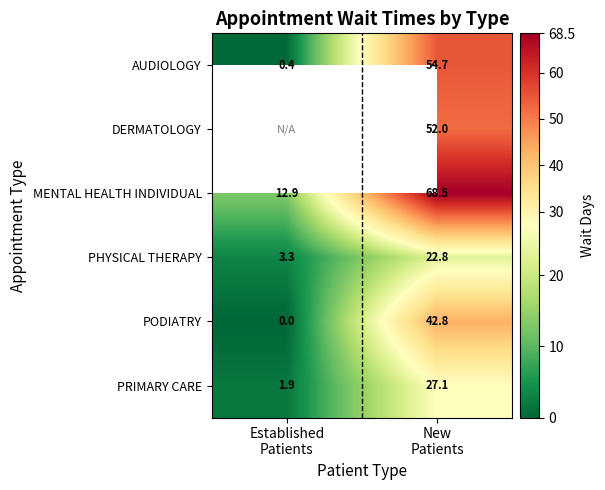

How many data points does each series have?

2